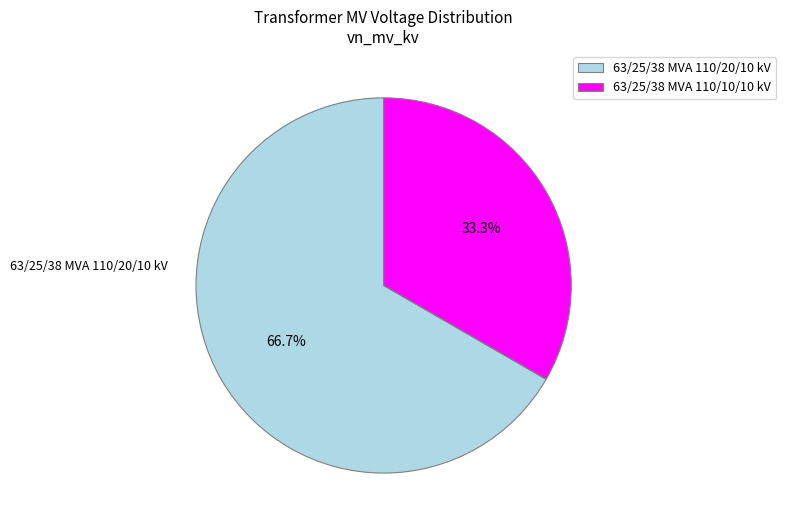

Does 63/25/38 MVA 110/10/10 kV account for over 50% of the chart?

No